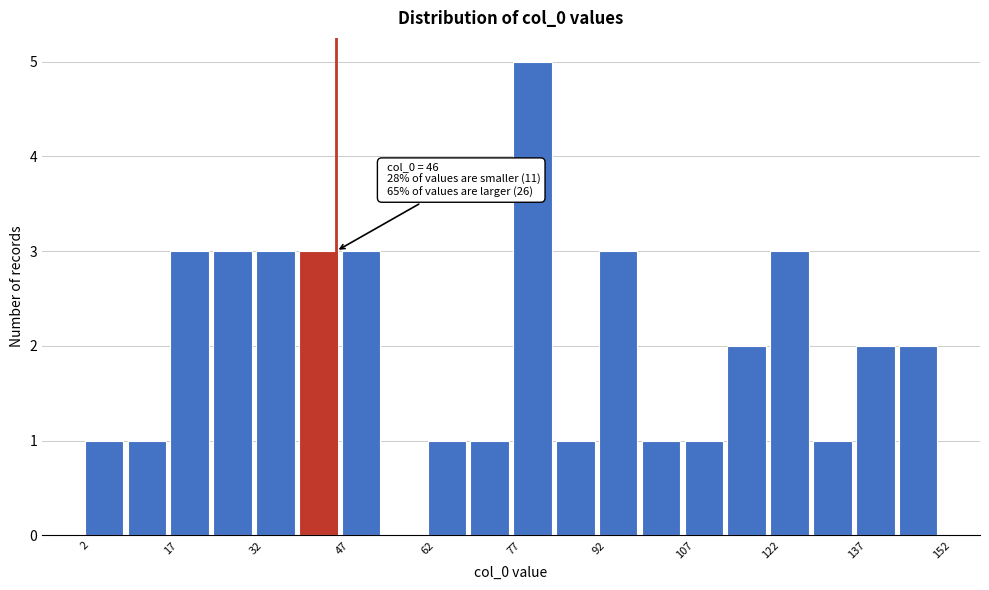

Read against the x-axis, roughly where is the centre of the tallest bar?

80